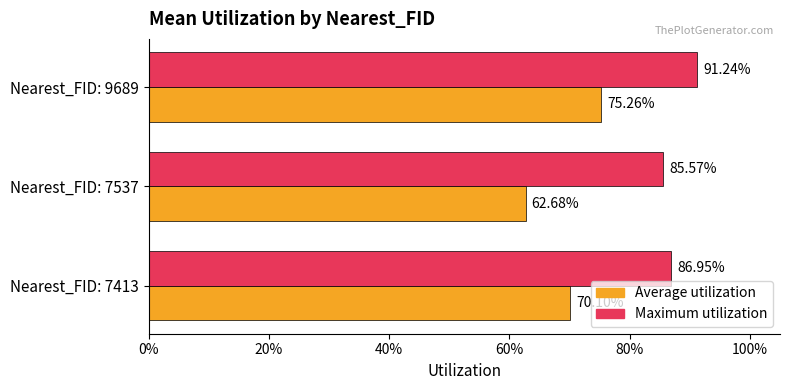

What are all the series names shown in the legend?

Average utilization, Maximum utilization